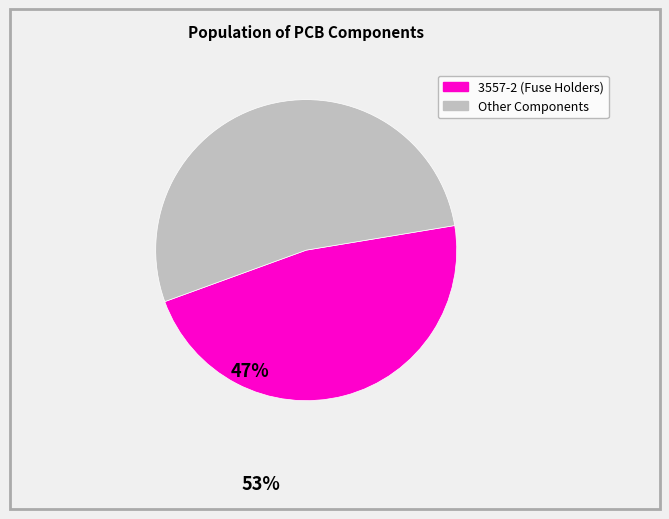

Is there any slice that represents more than half of the pie?

Yes